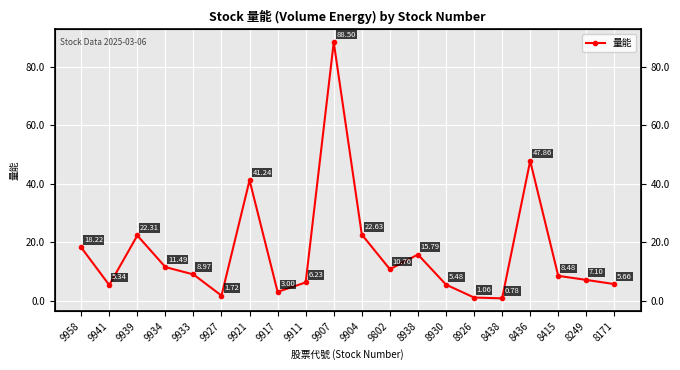

Reading right to left, list all the values displayed in this chart.

5.7	7.1	8.5	47.9	0.8	1.1	5.5	15.8	10.8	22.6	88.5	6.2	3.0	41.2	1.7	9.0	11.5	22.3	5.3	18.2